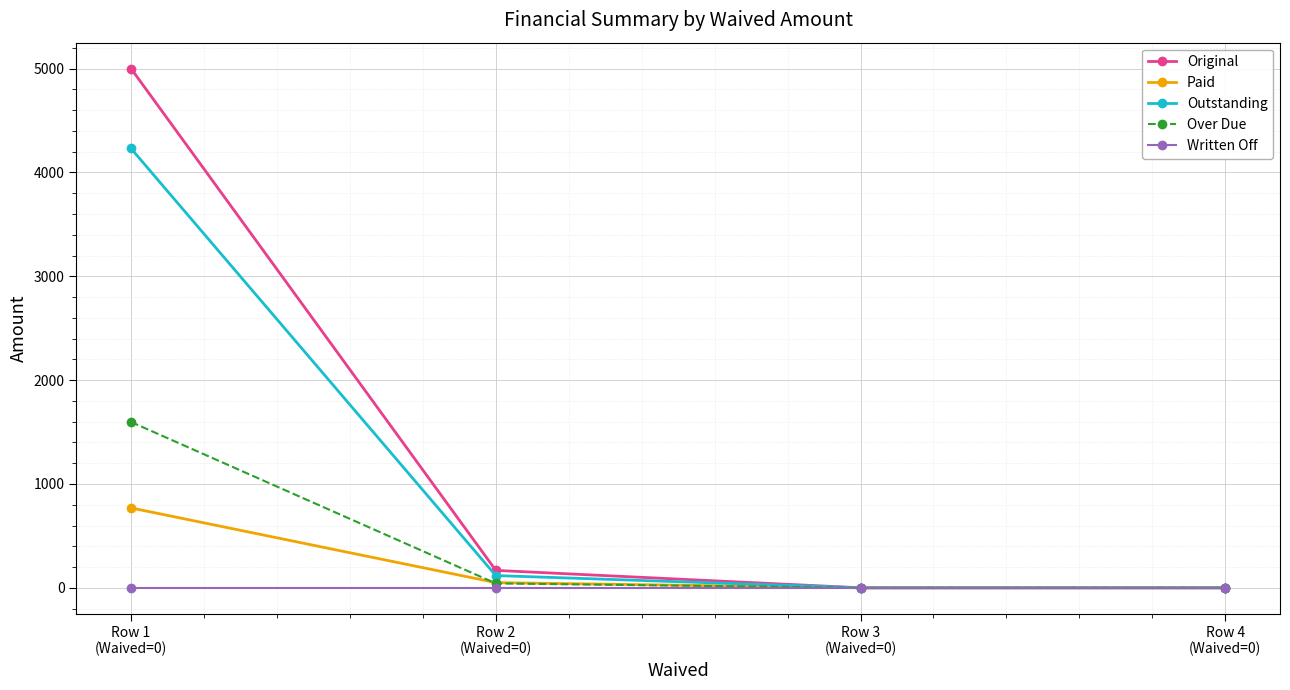

At how many categories does at least one series exceed 4101?

1